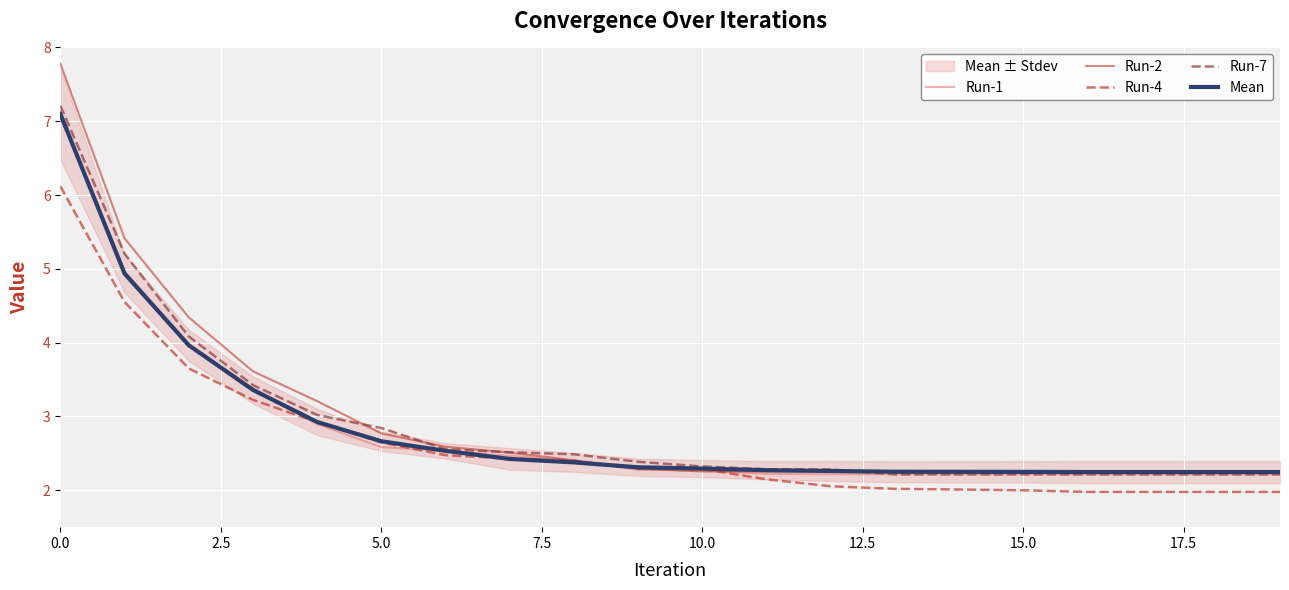

How many lines are shown in the chart?

5